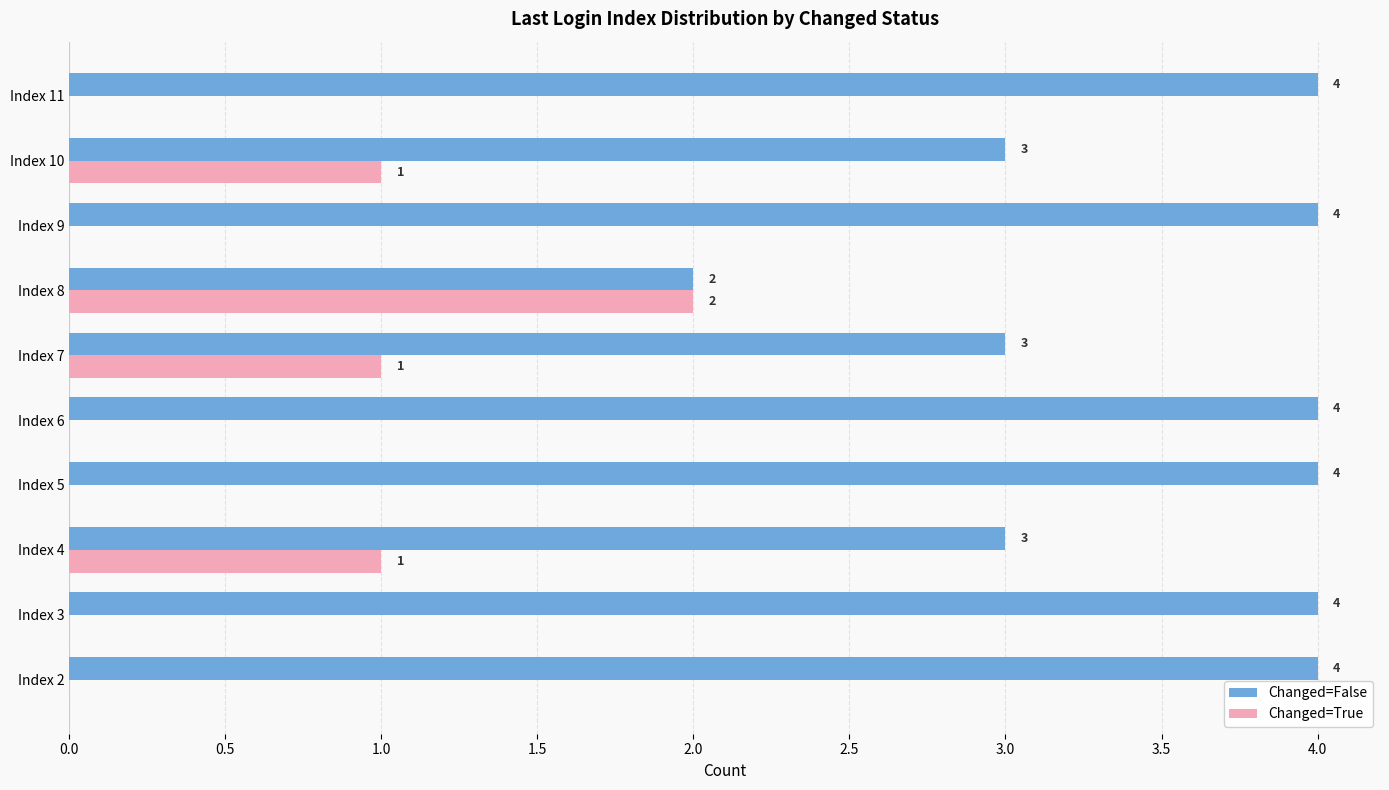

Which category has the highest value in the Changed=True series?

Index 8